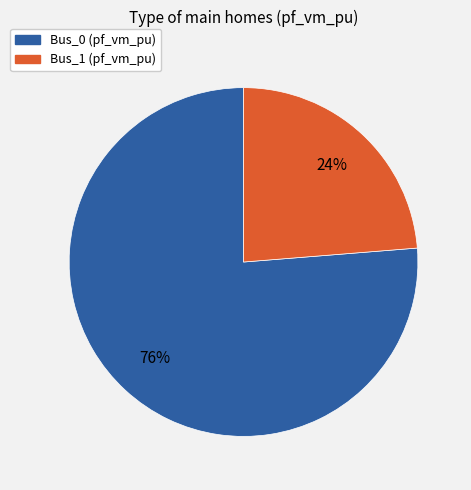

Approximately how many times larger is the value at Bus_1 (pf_vm_pu) compared to Bus_0 (pf_vm_pu)?

0.3